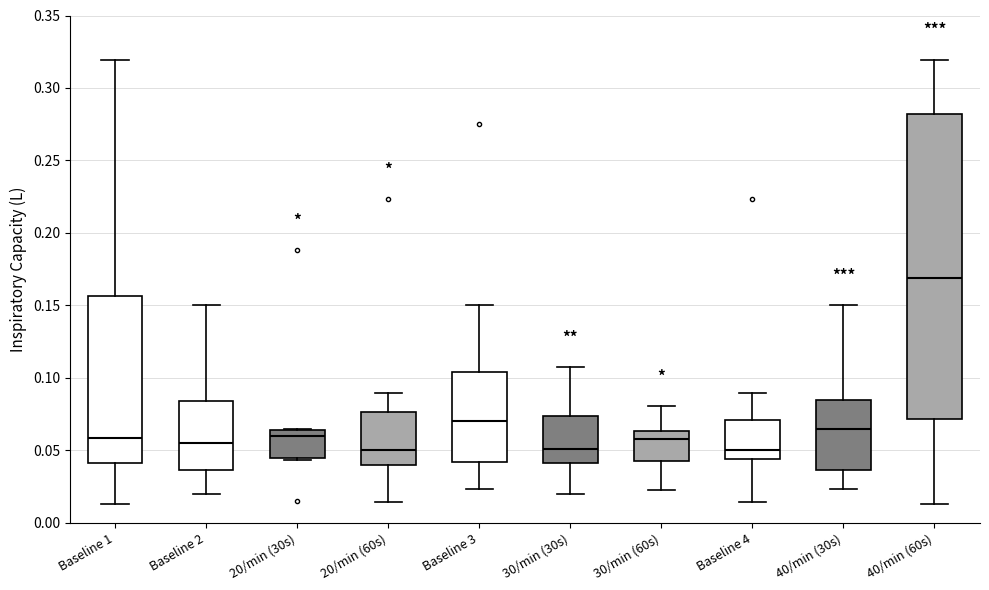

Which box has the highest median line?

40/min (60s)